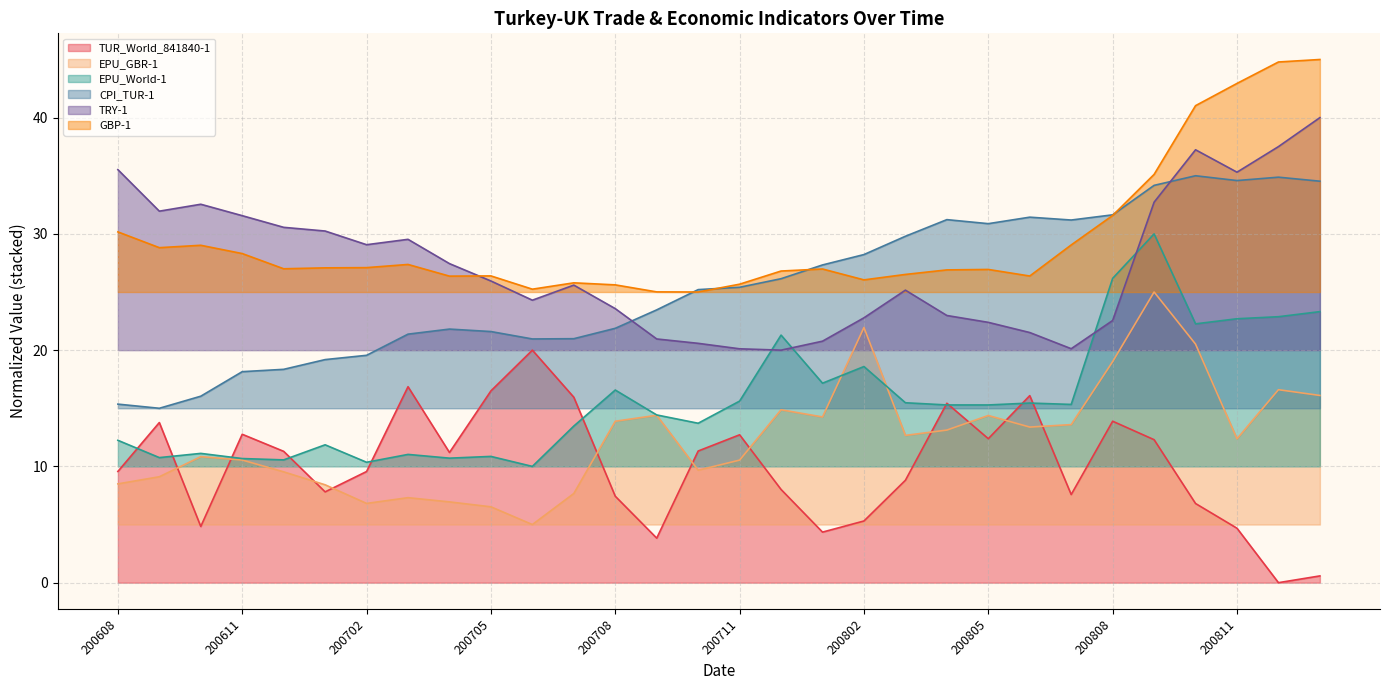

What is the difference between the highest and lowest values at 200705?

19.9